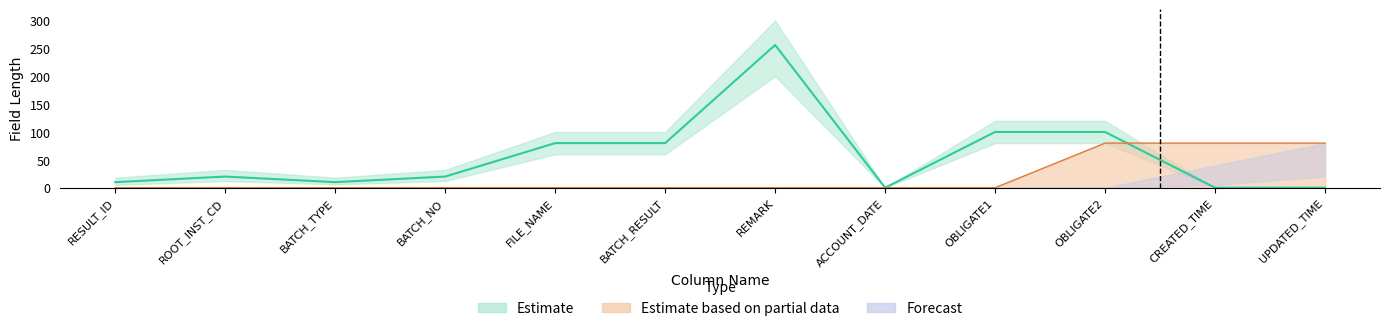

In Estimate, how many points are lower than both neighbors (excluding endpoints)?

2